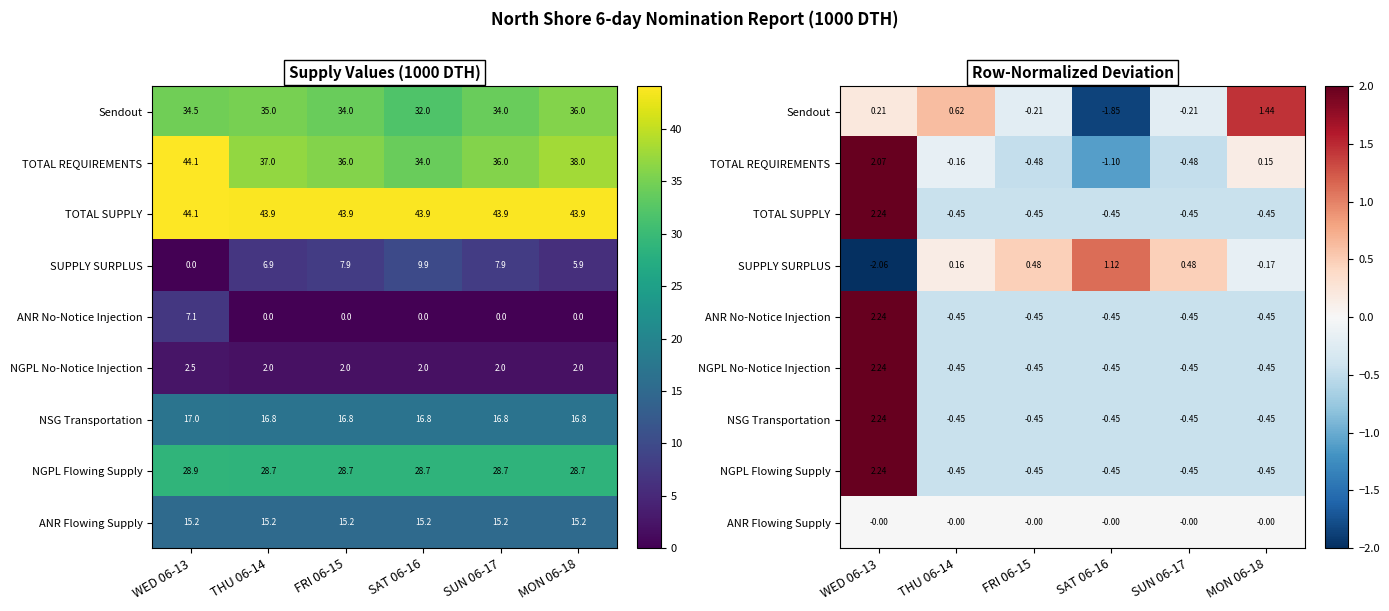

What is the difference between the maximum and minimum values in the TOTAL REQUIREMENTS series?

3.2